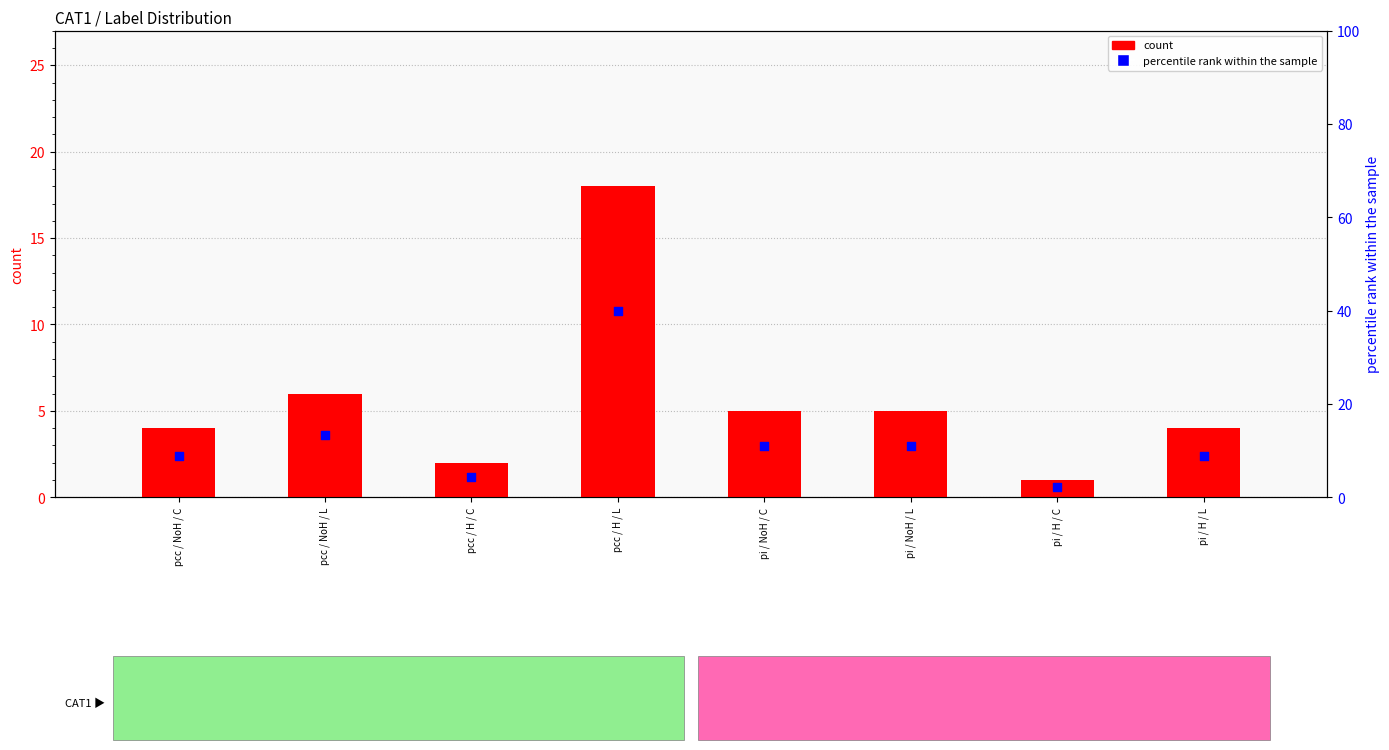

What is the total value across all series at pcc / NoH / C?

12.9